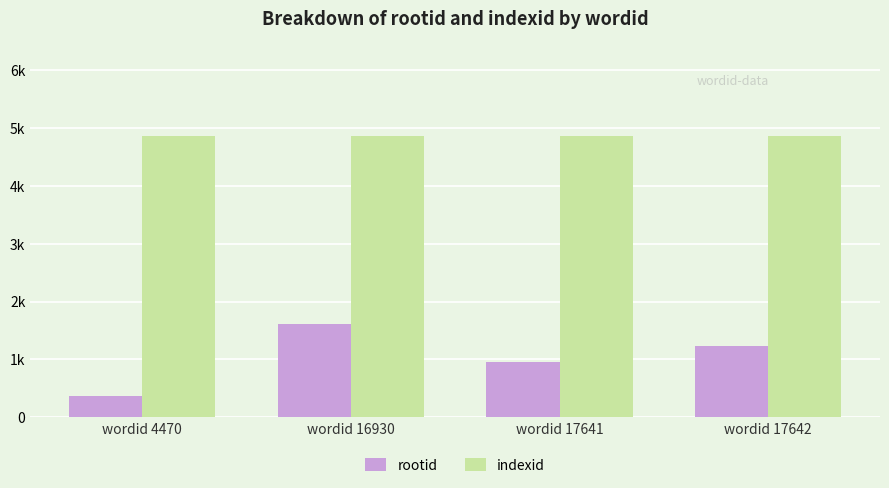

Are the bars grouped side by side (vs. stacked)?

Yes